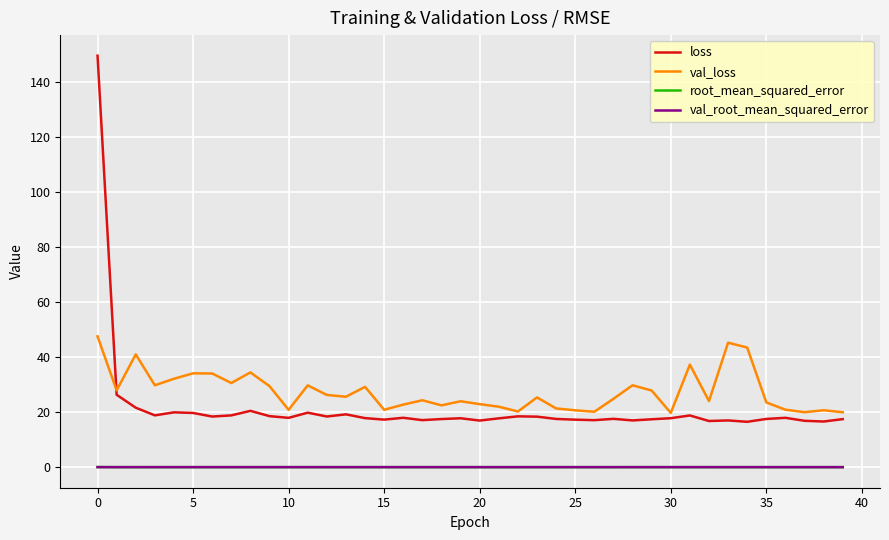

In root_mean_squared_error, how many points are higher than both neighbors (excluding endpoints)?

11